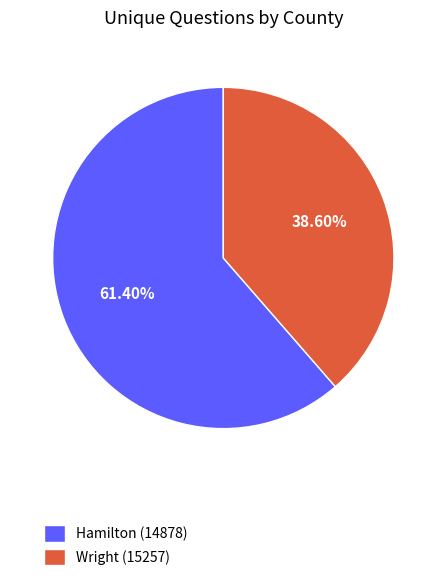

What percentage do Hamilton (14878) and Wright (15257) together represent?

100.0%